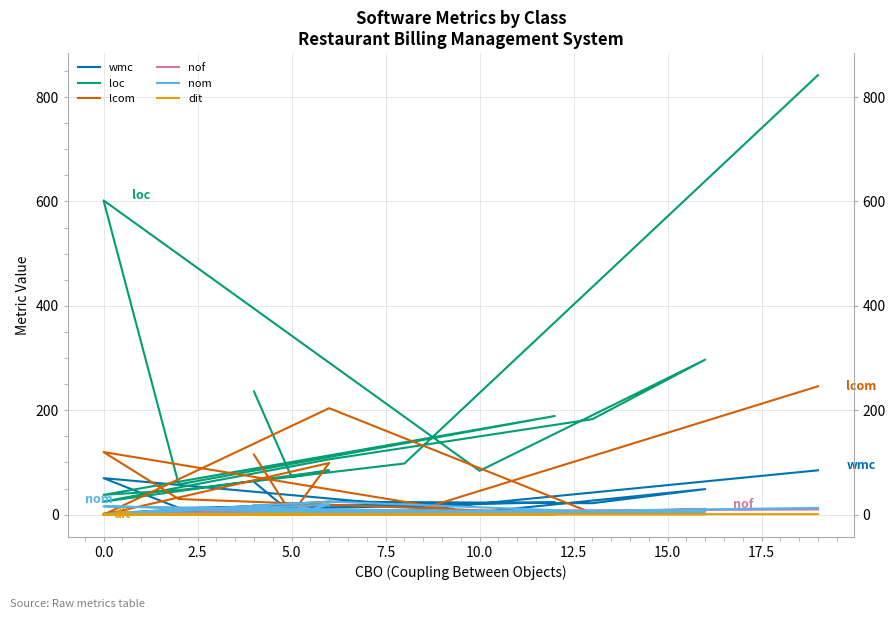

Is it true that wmc equals 9 at 20.0?

False